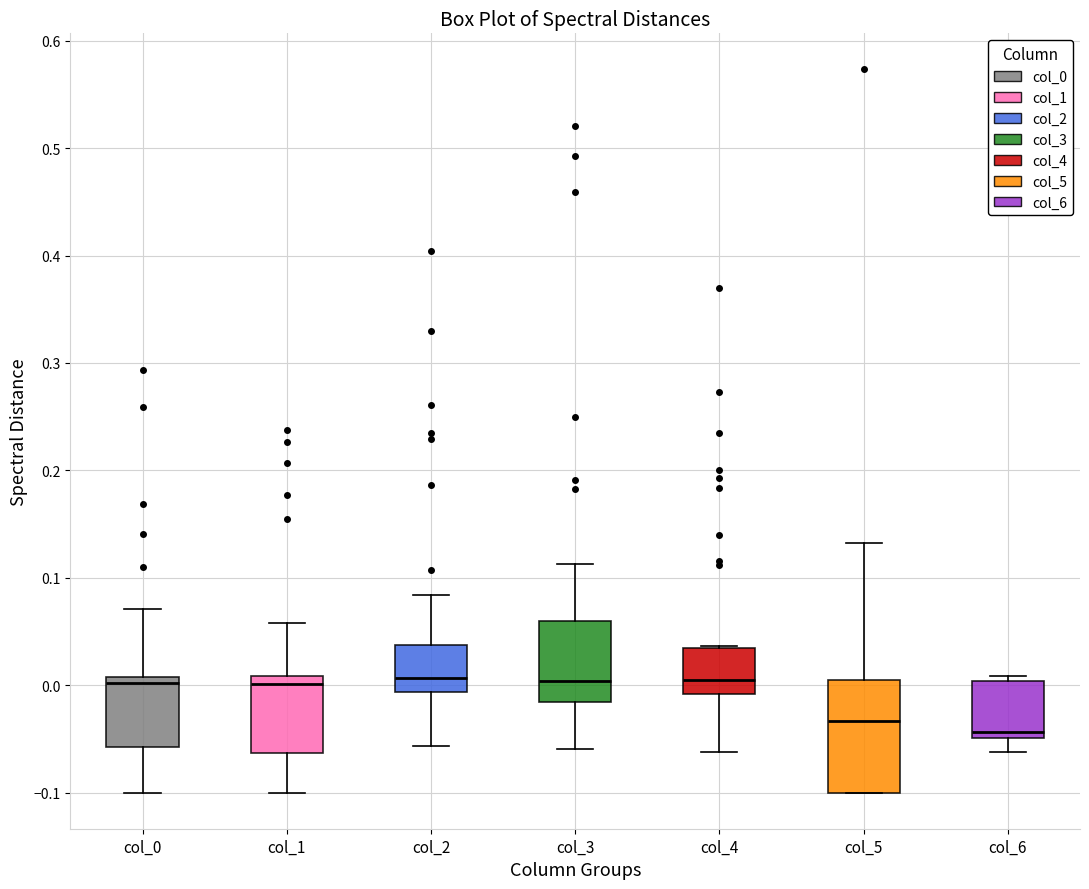

Where does the median line of the box for col_2 sit on the y-axis? The values are not printed on the chart, so give them approximately, as read against the axis.

0.01